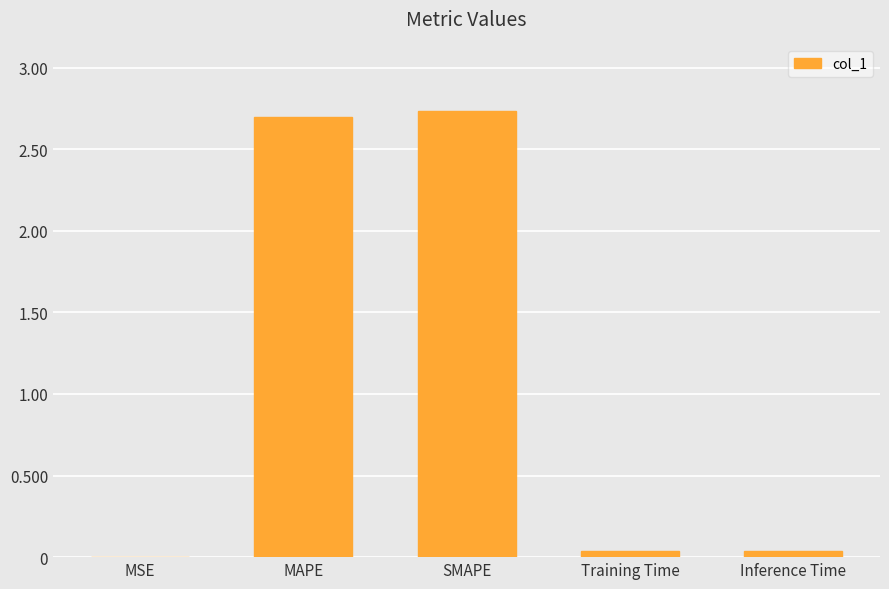

What is the change in value from SMAPE to Inference Time?

-2.7